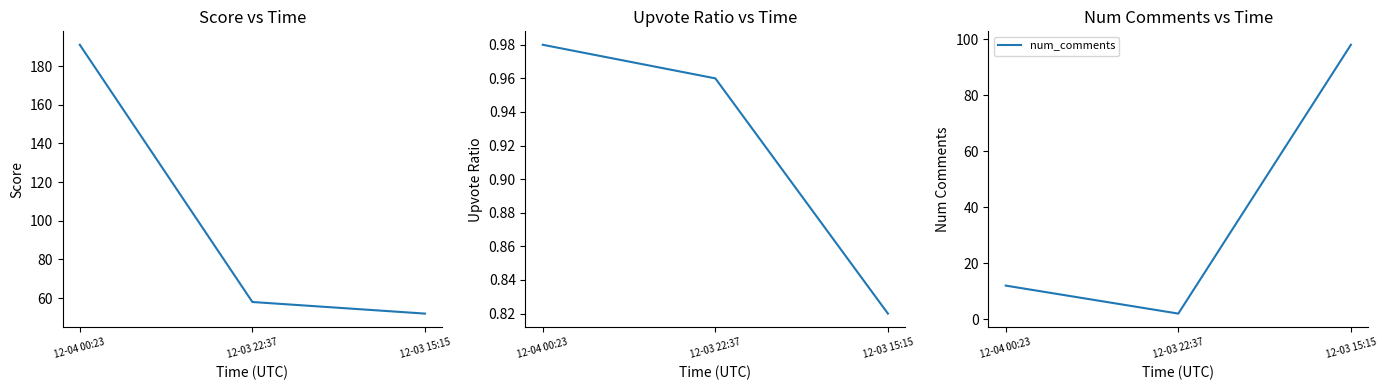

Is the value of score at 12-03 22:37 greater than the value of num_comments at 12-03 22:37?

Yes